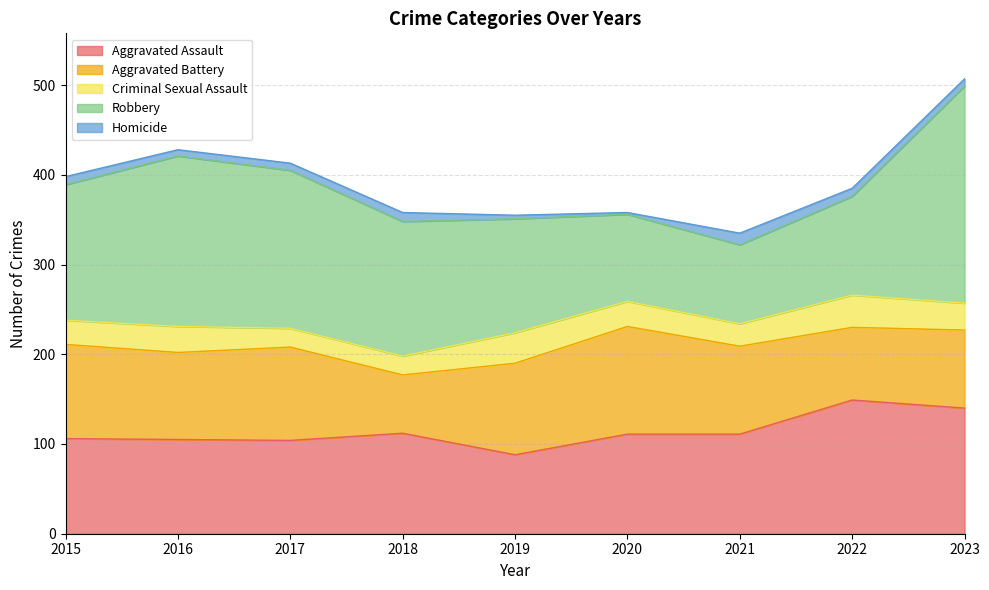

What is the total value across all series at 2019?

355